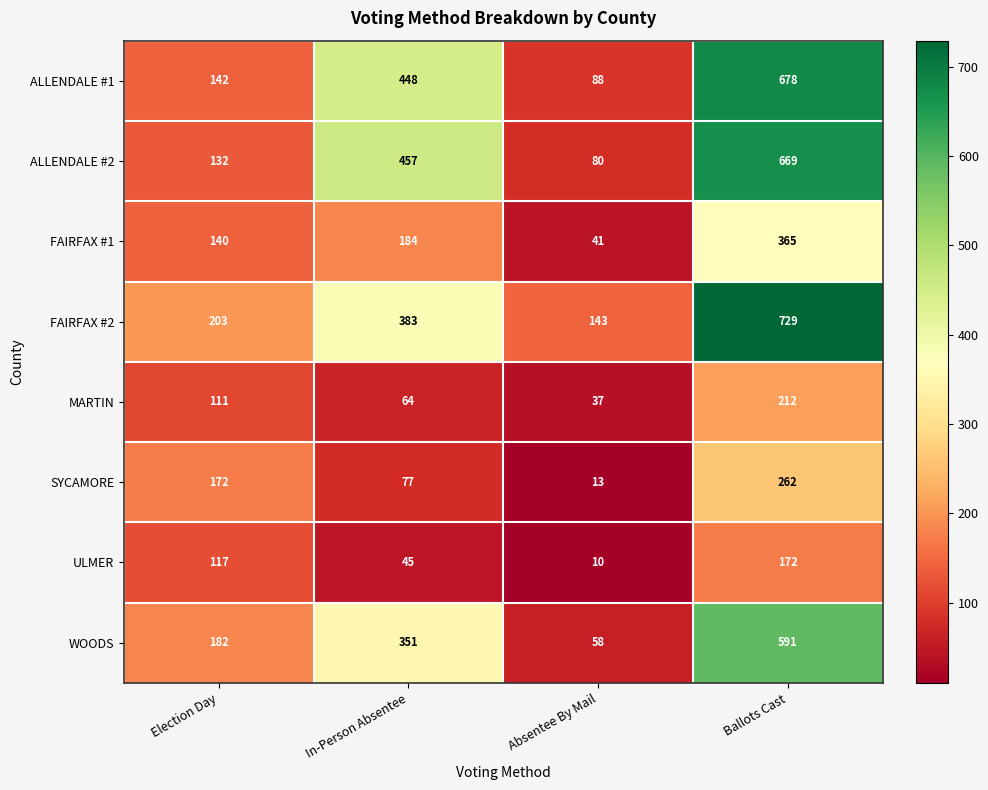

What is the greatest value displayed?

729